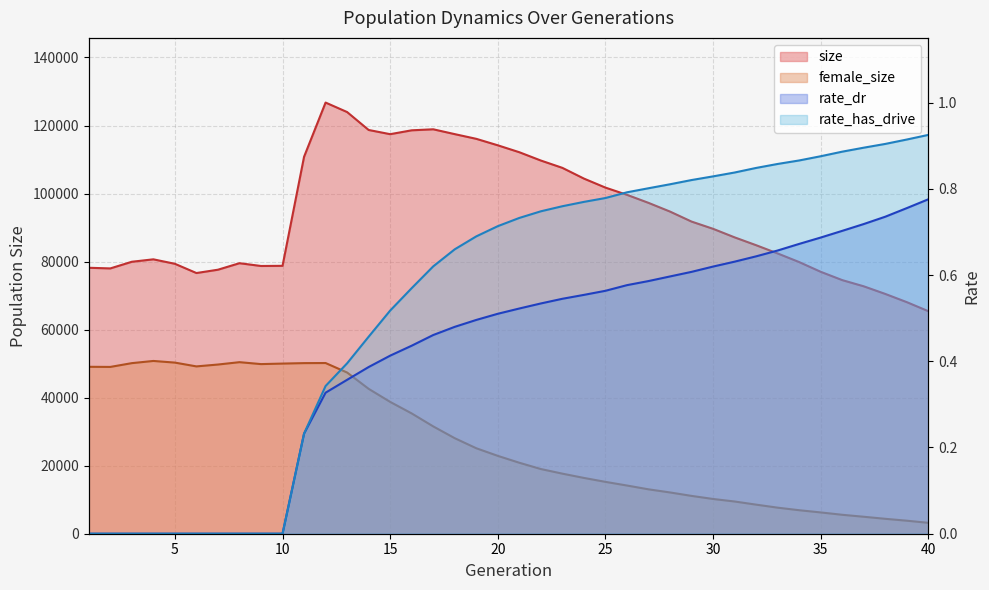

List the series in order of their peak value, lowest first.

rate_dr, rate_has_drive, female_size, size